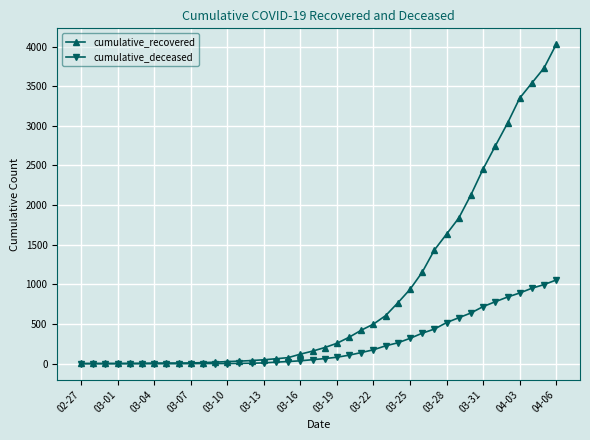

Which series has the largest total across all categories?

cumulative_recovered